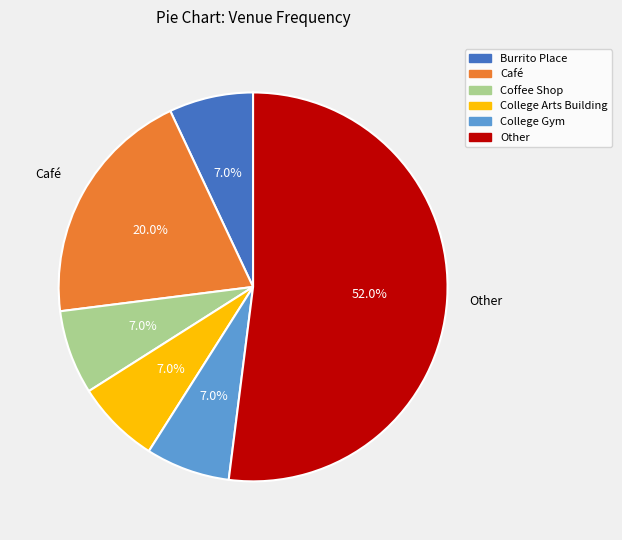

Which has a higher value, Coffee Shop or Café?

Café